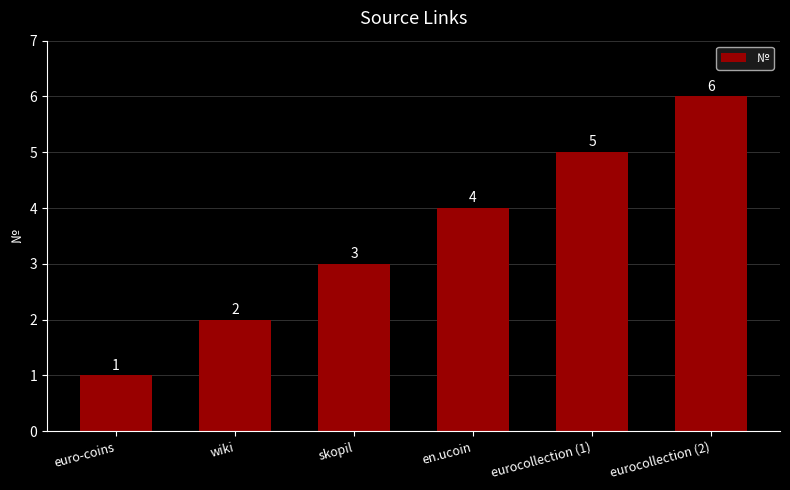

What value does the data have at wiki?

2